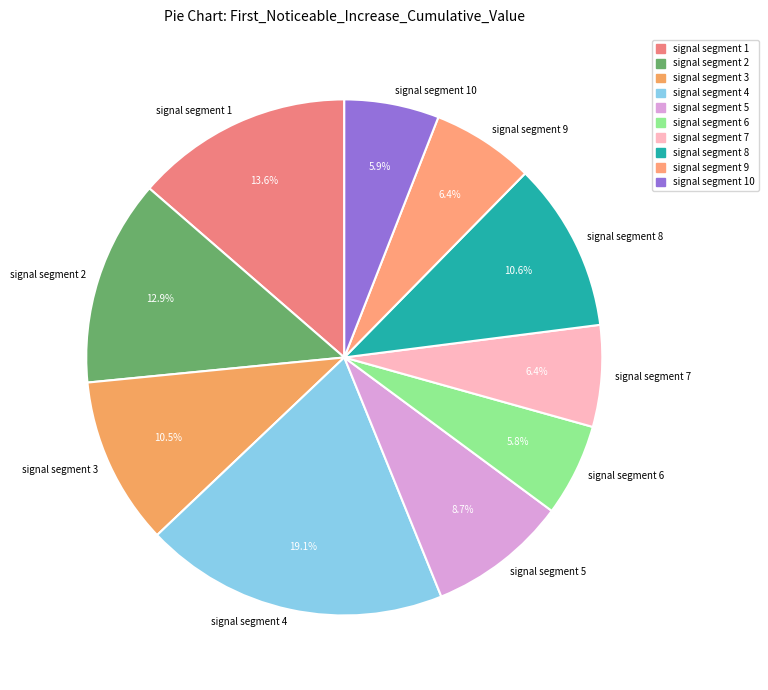

Combined, do signal segment 5 and signal segment 1 account for over 50%?

No